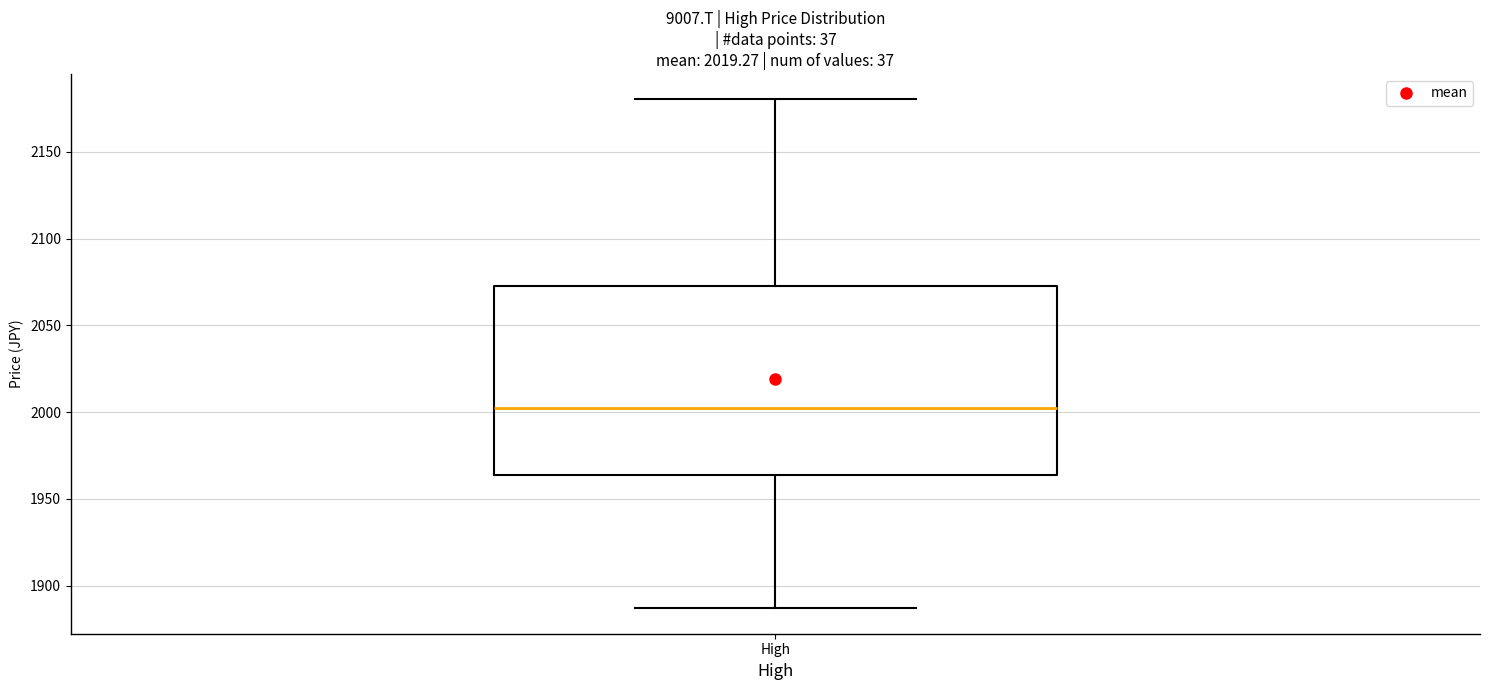

Where is the upper edge of the box for High on the y-axis? The values are not printed on the chart, so give them approximately, as read against the axis.

2075